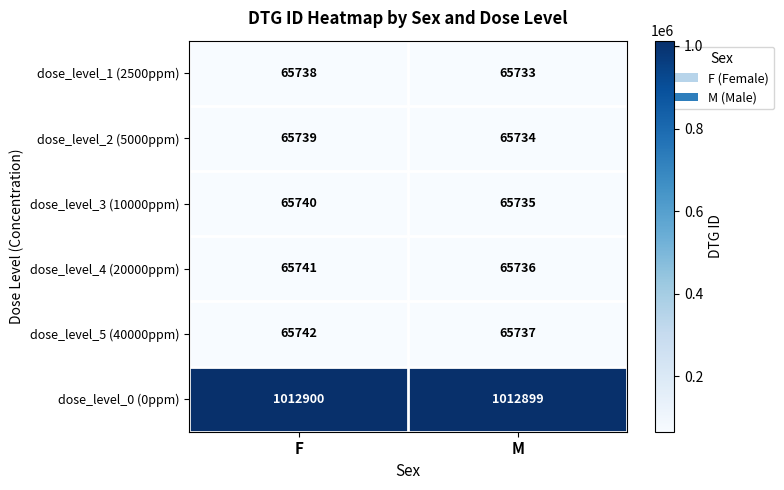

Which label corresponds to the smallest value in the chart?

M